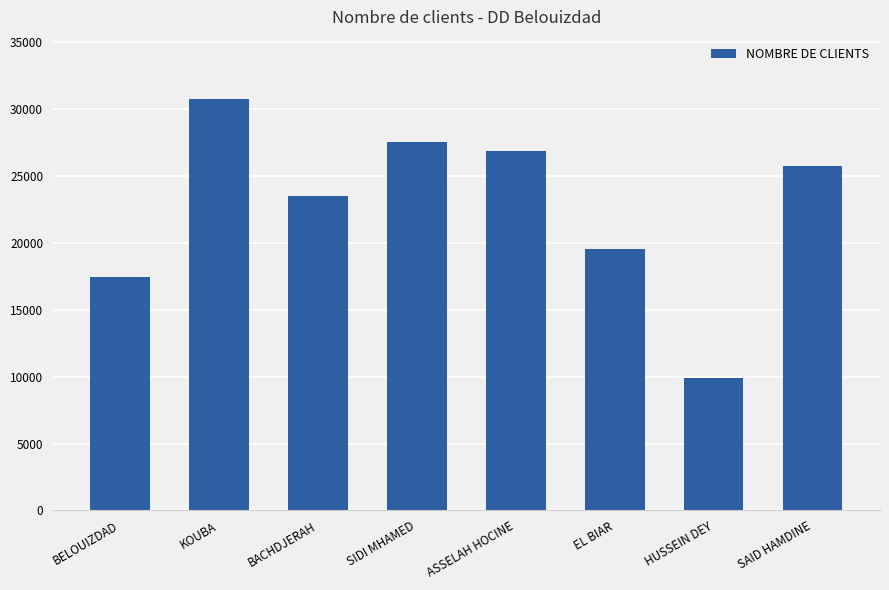

What is the greatest value displayed?

30782